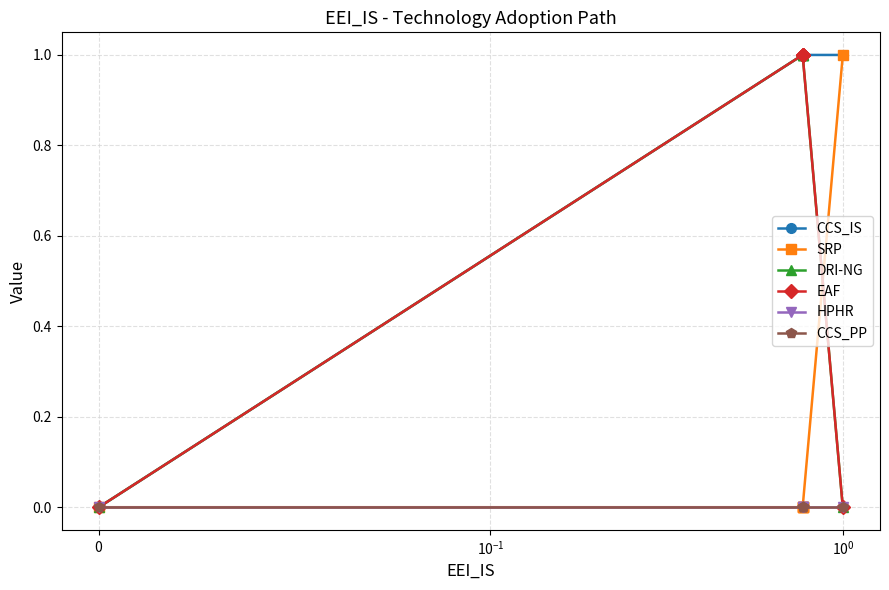

True or false: DRI-NG and HPHR intersect in this chart.

False